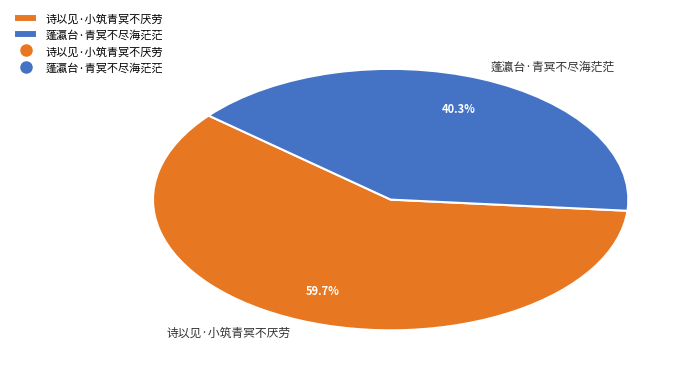

The 诗以见·小筑青冥不厌劳 slice represents 60% of the pie. True or false?

True